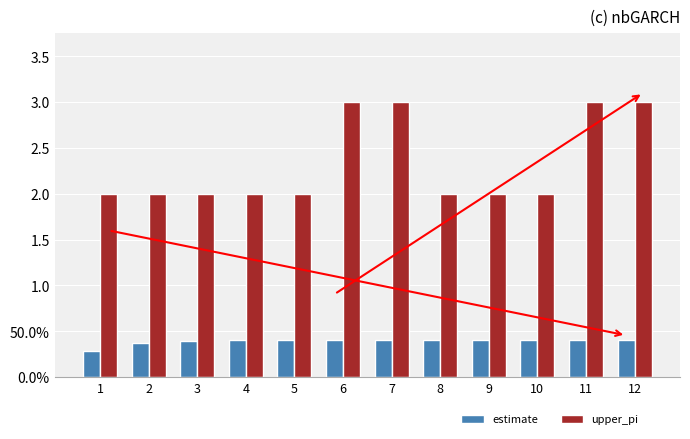

Between 6 and 12, which series saw the biggest shift?

estimate